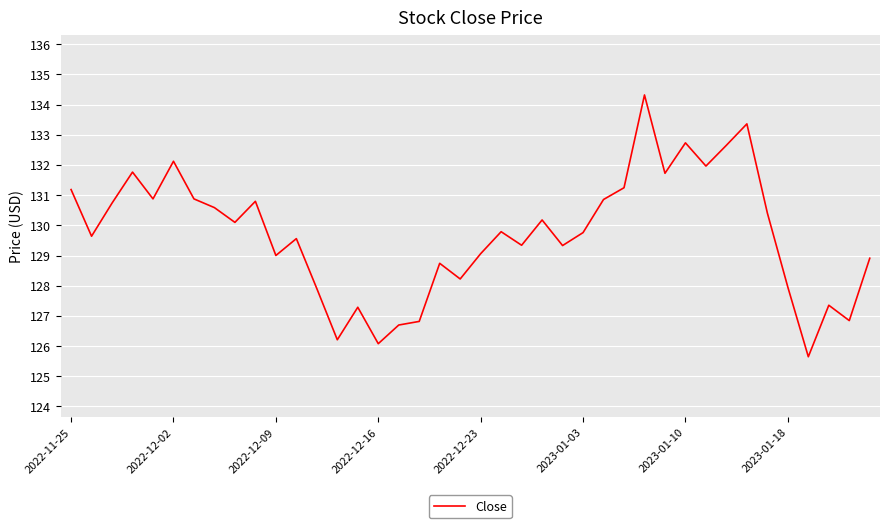

What is the minimum value shown in the chart?

125.6